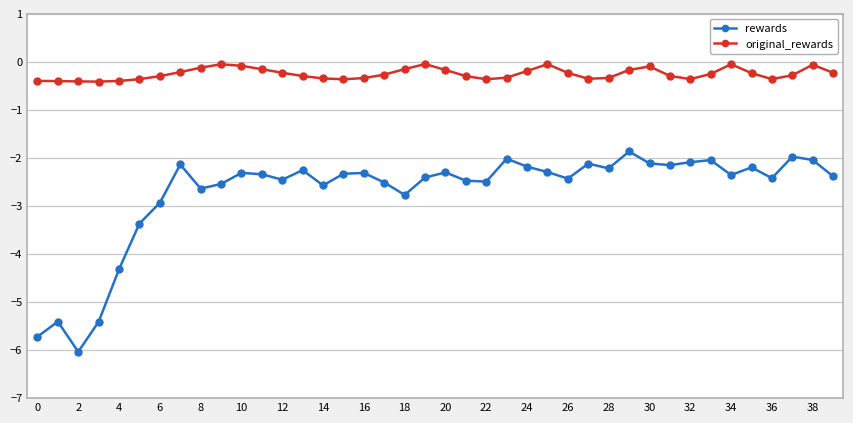

What are all the series names shown in the legend?

rewards, original_rewards